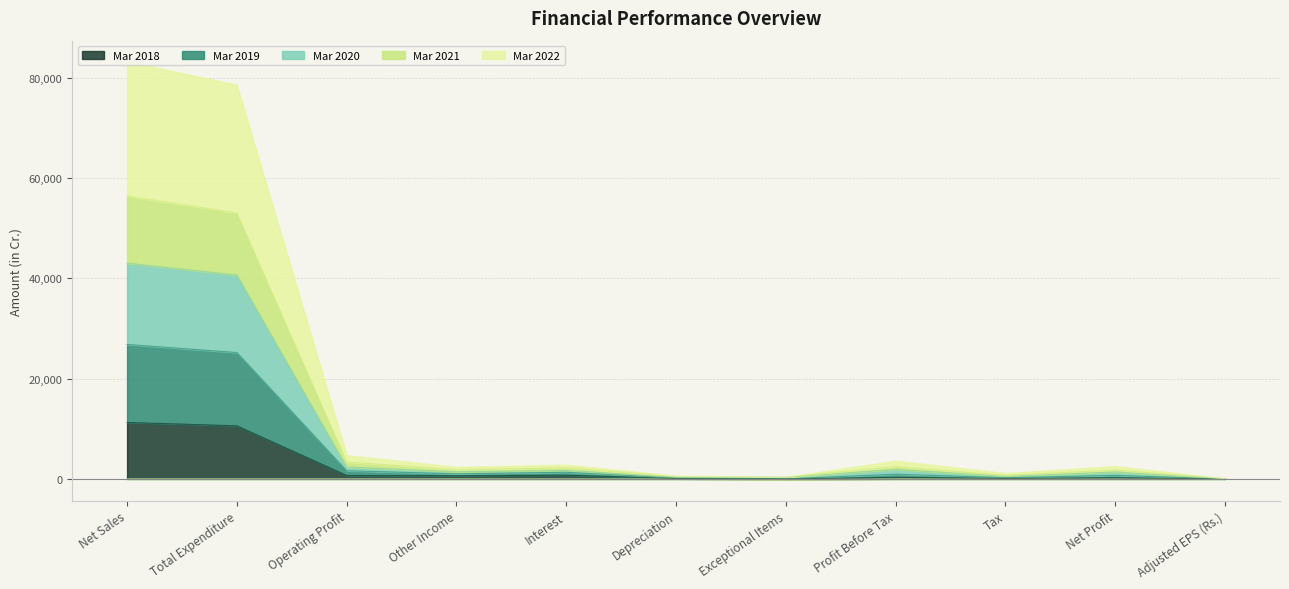

What is the approximate value of Mar 2018 at Net Profit?

197.0